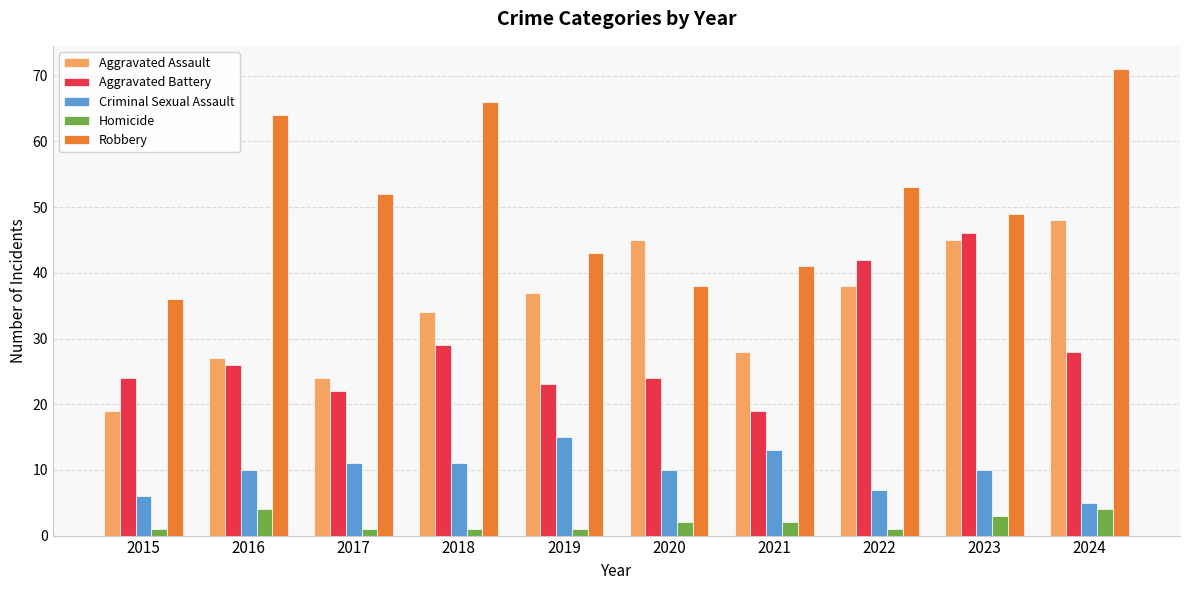

Does the chart contain any negative values?

No